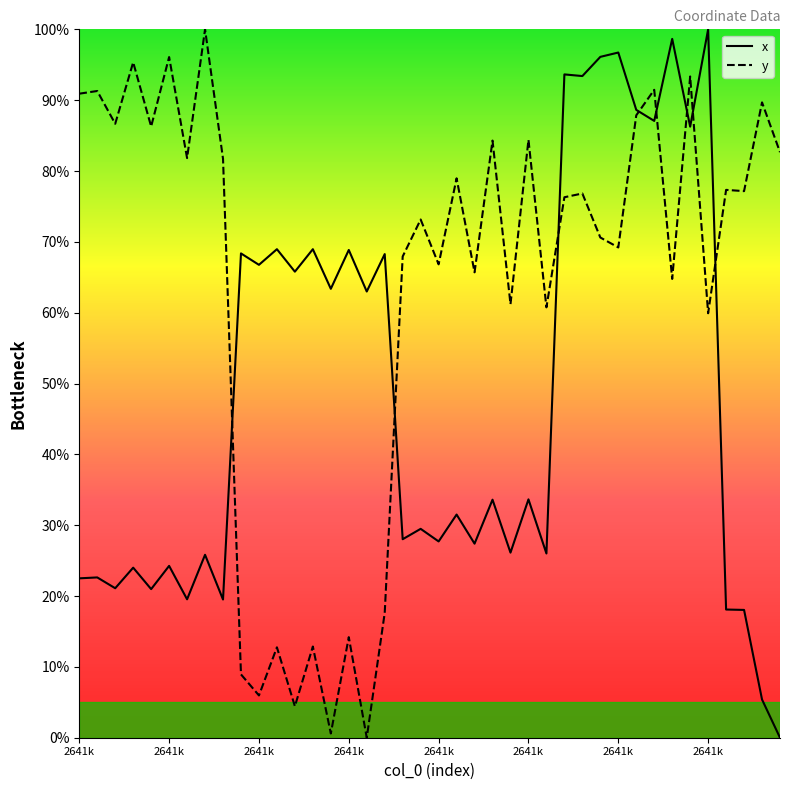

What is the sum of all y values?

2547.9